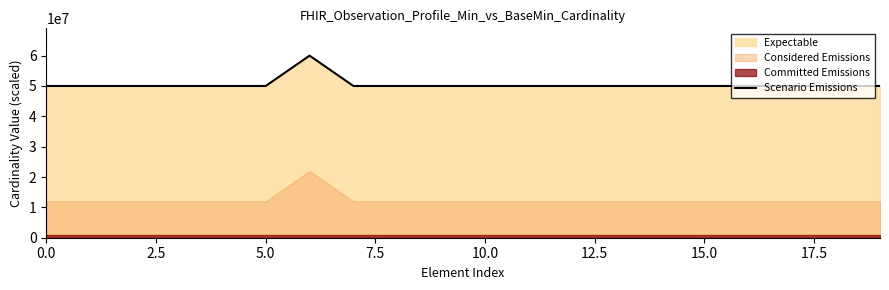

What is the highest value of the Scenario Emissions series?

60000000